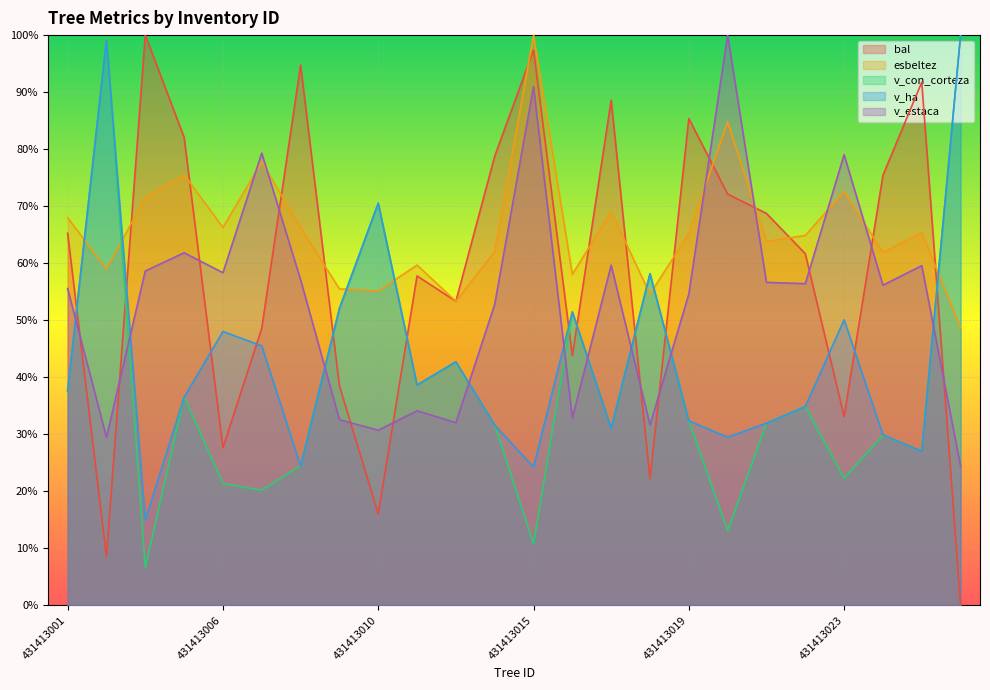

What is the difference between the maximum and second lowest values in the v_estaca series?

70.5